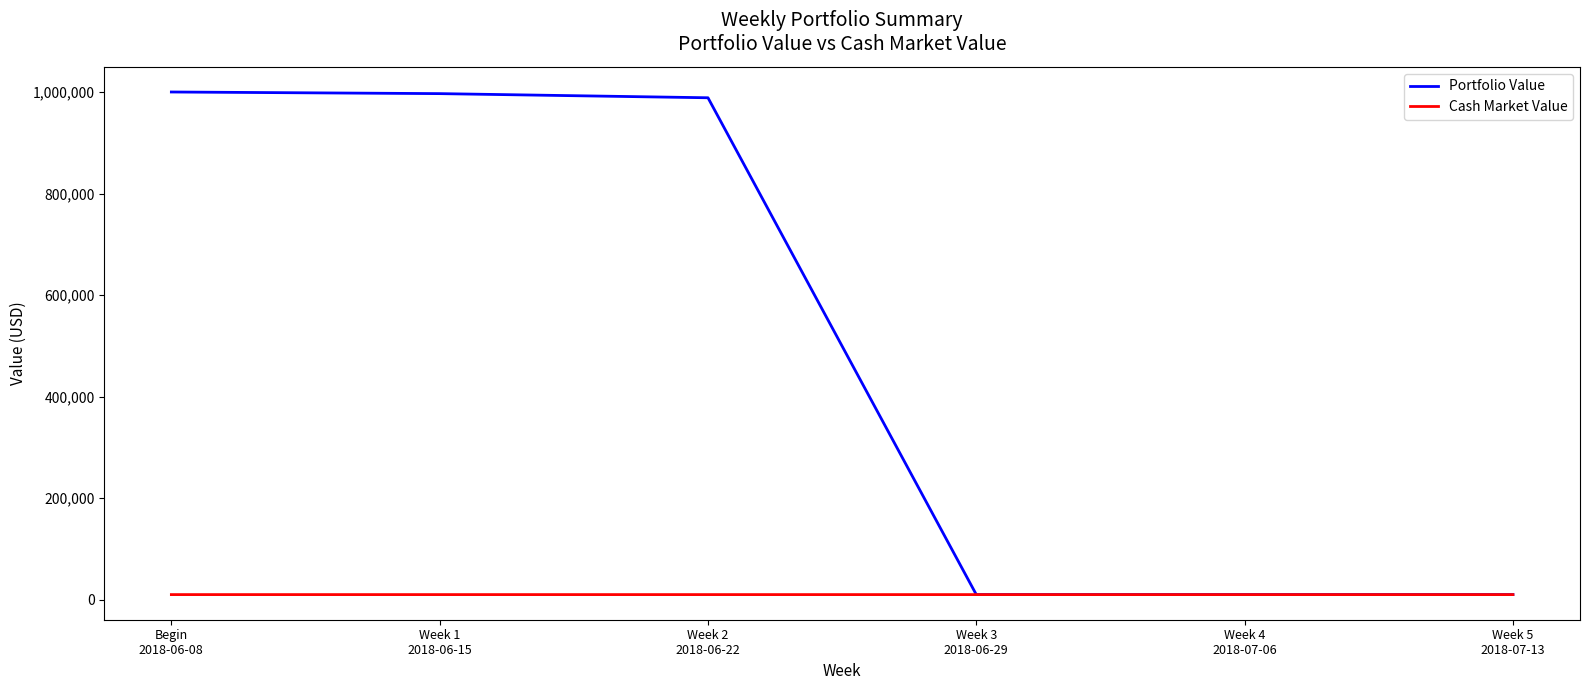

What is the difference between the Cash Market Value values at Begin
2018-06-08 and Week 1
2018-06-15?

1.2